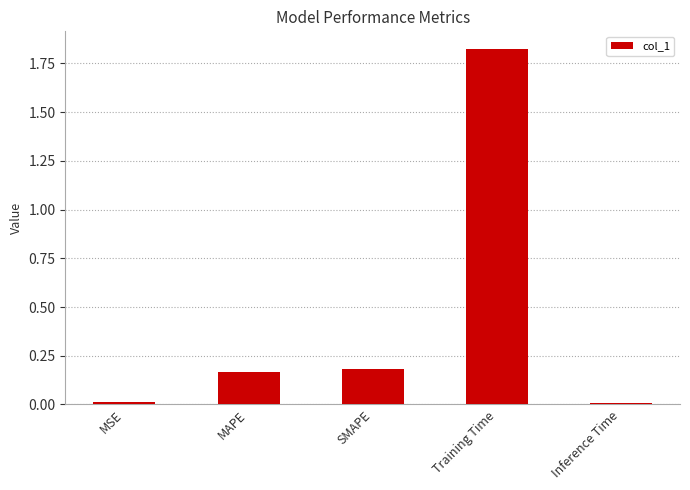

What is the label of the 2nd bar from the left?

MAPE